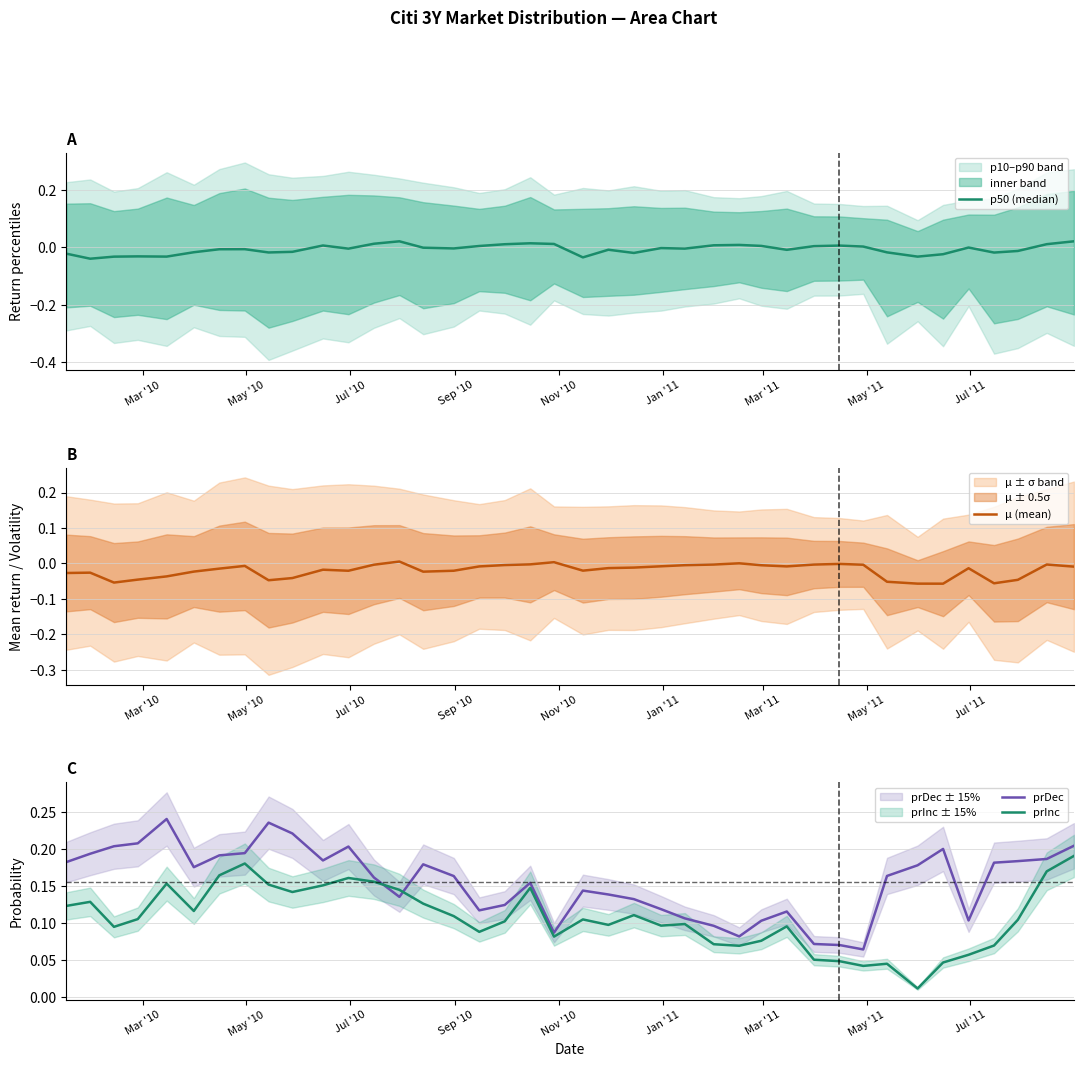

True or false: prInc and prDec cross at least once.

True